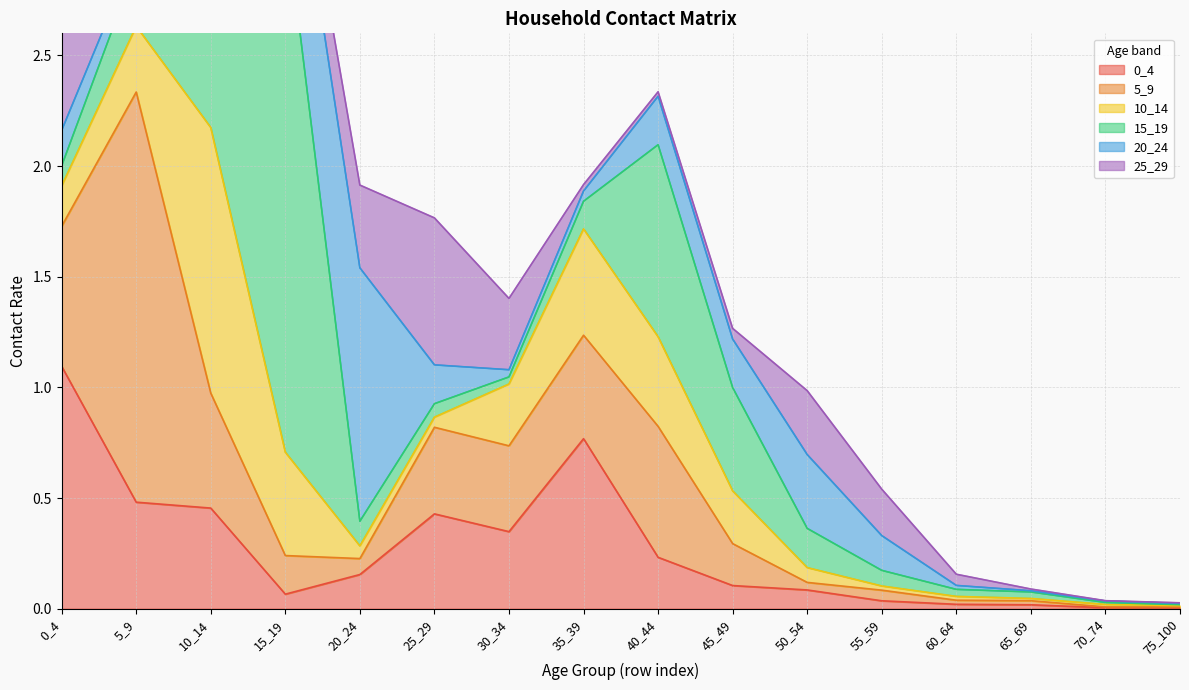

List the labels in order of 20_24 value, largest first.

20_24, 15_19, 50_54, 45_49, 40_44, 25_29, 0_4, 55_59, 10_14, 5_9, 35_39, 30_34, 60_64, 70_74, 75_100, 65_69